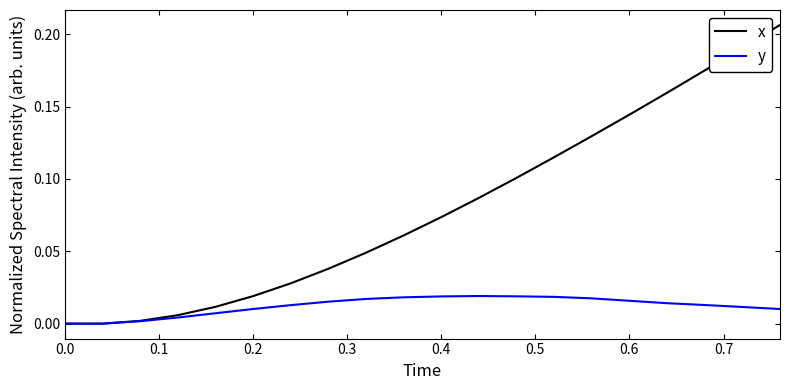

Which series has the largest total across all categories?

x